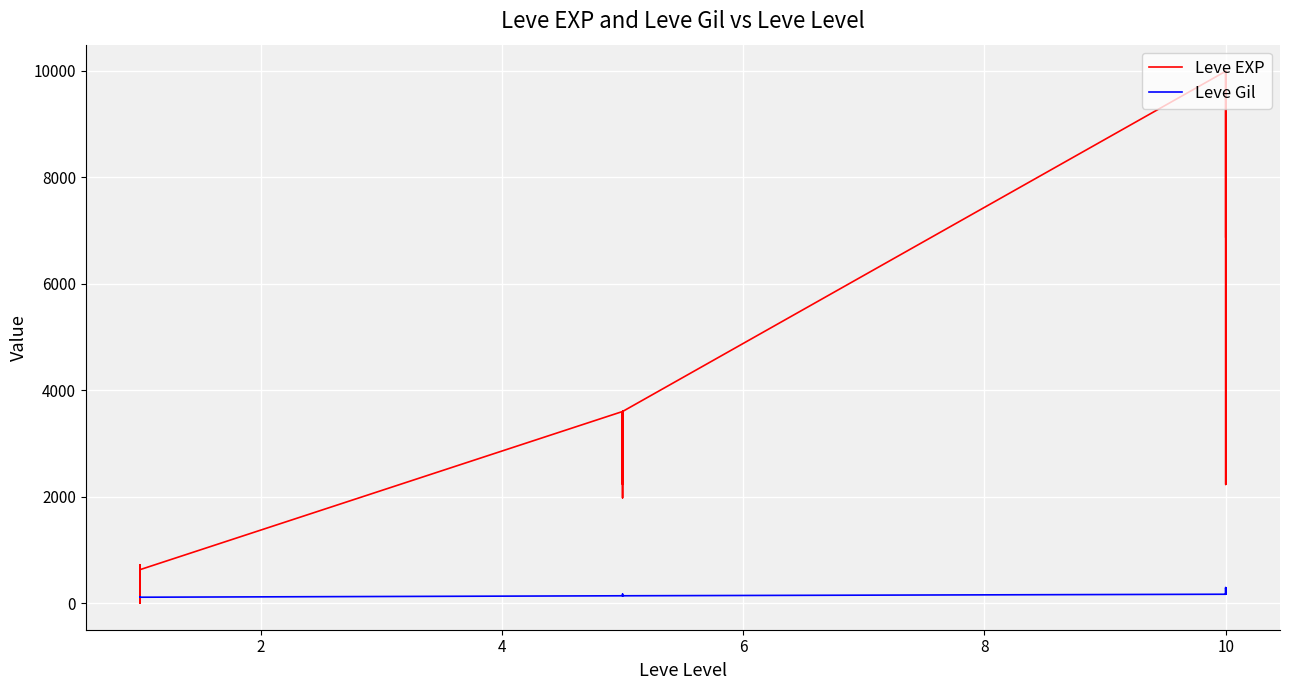

Which series ends up on top after the final intersection of Leve EXP and Leve Gil?

Leve EXP